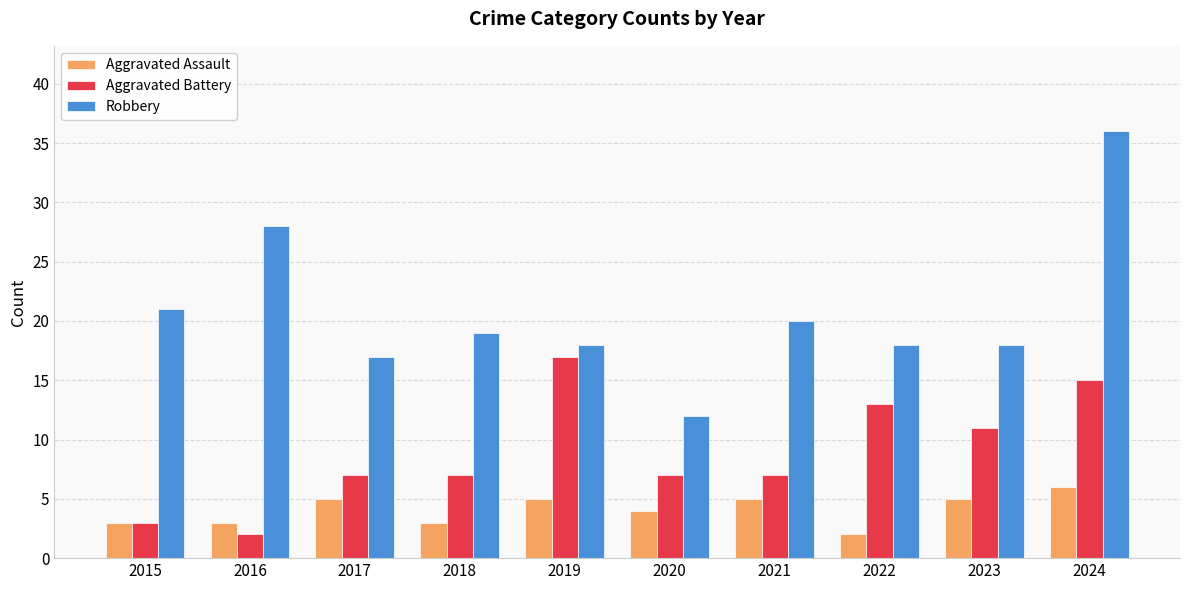

Reading left to right, extract all data points from this chart.

Aggravated Assault: 2015=3	2016=3	2017=5	2018=3	2019=5	2020=4	2021=5	2022=2	2023=5	2024=6
Aggravated Battery: 2015=3	2016=2	2017=7	2018=7	2019=17	2020=7	2021=7	2022=13	2023=11	2024=15
Robbery: 2015=21	2016=28	2017=17	2018=19	2019=18	2020=12	2021=20	2022=18	2023=18	2024=36